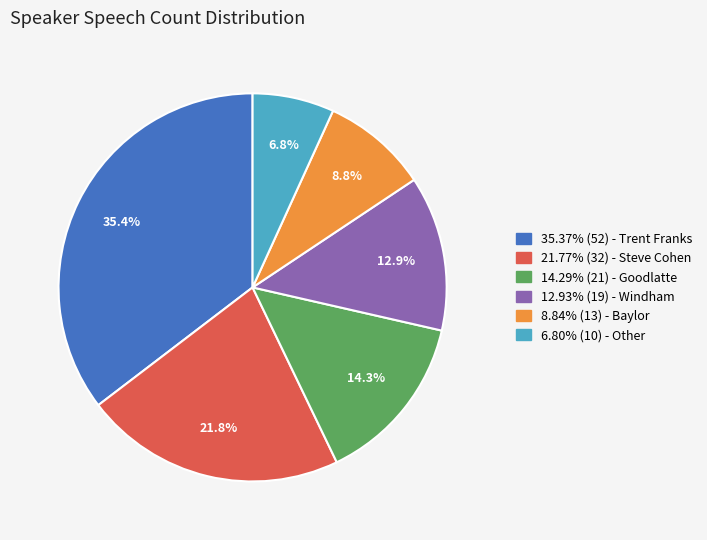

Combined, what portion of the pie is 35.37% (52) - Trent Franks and 12.93% (19) - Windham?

48.3%